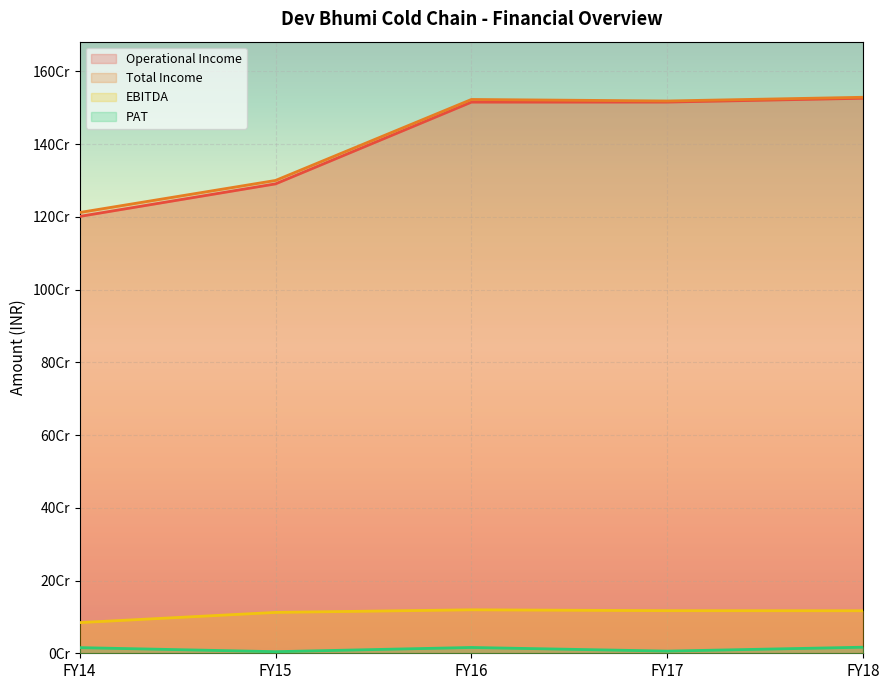

At how many categories does at least one series exceed 833381502?

5